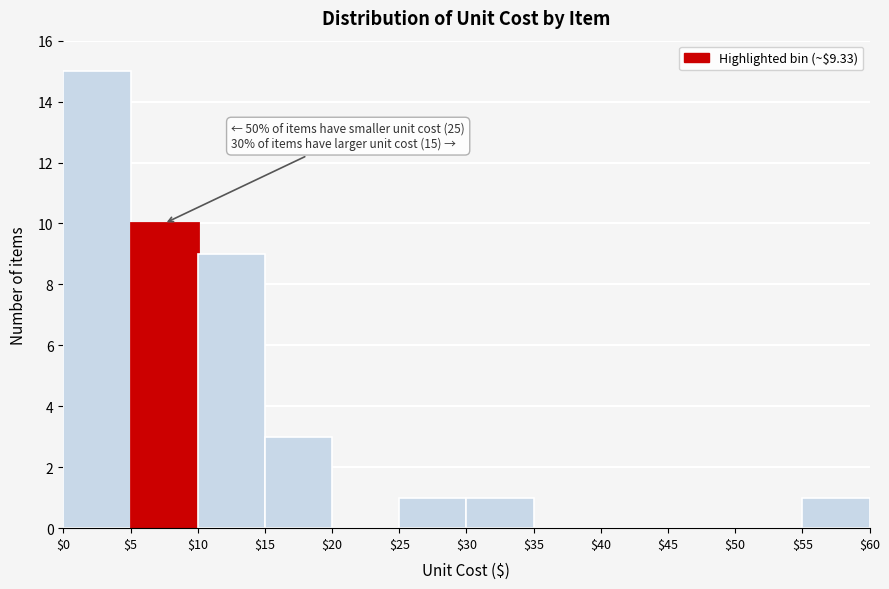

Over which range of the x-axis is the bar tallest?

$0 to $5